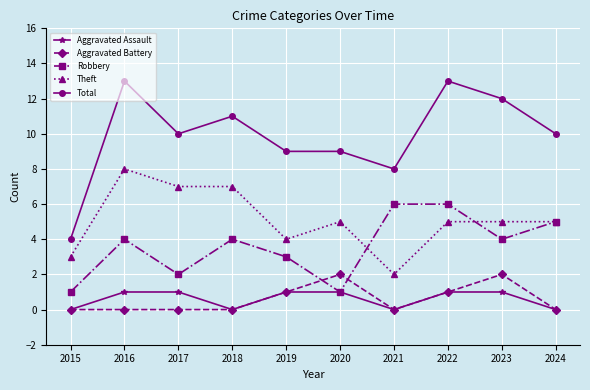

Is it true that Theft equals 2 at 2021?

True